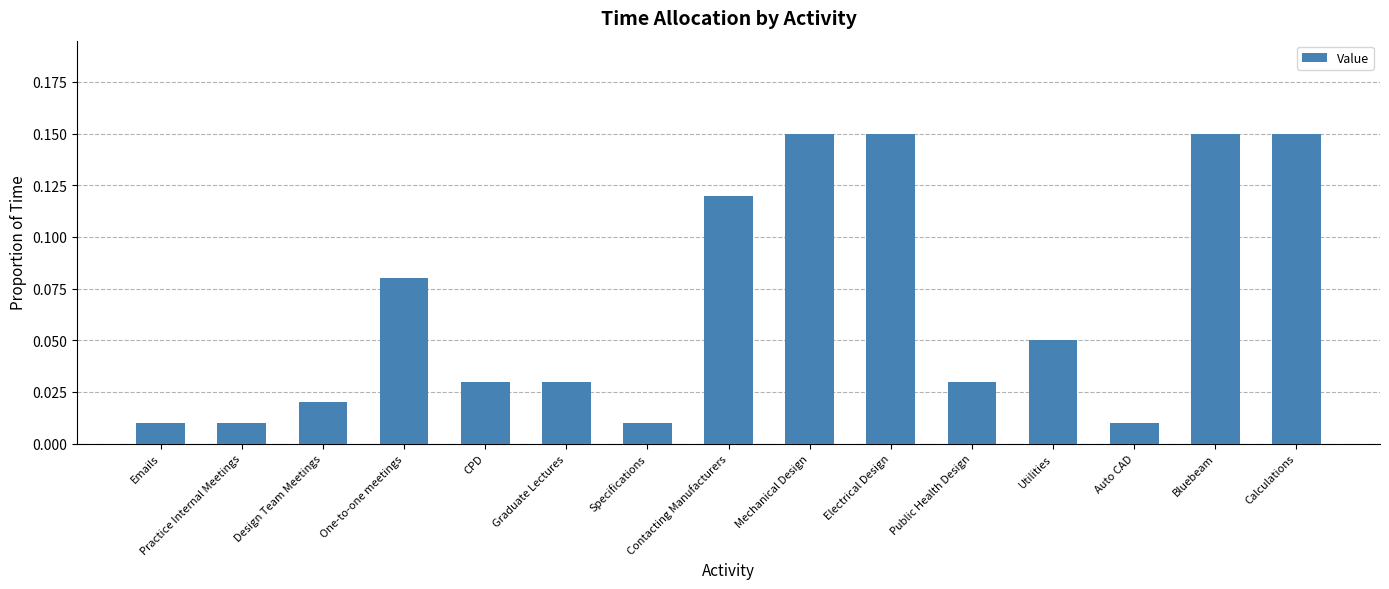

What is the change in value from CPD to Mechanical Design?

+0.1